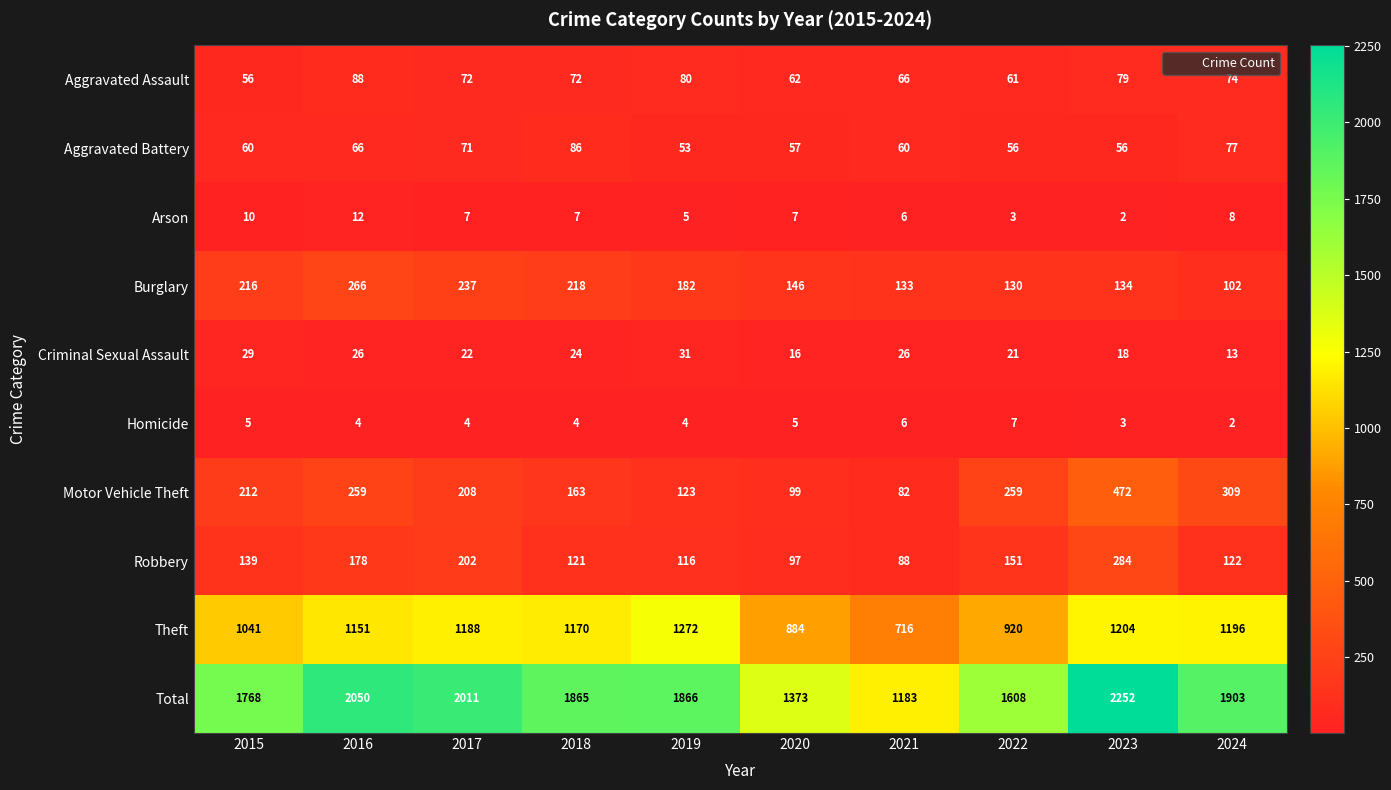

Is the value of Criminal Sexual Assault at 2016 greater than the value of Arson at 2023?

Yes